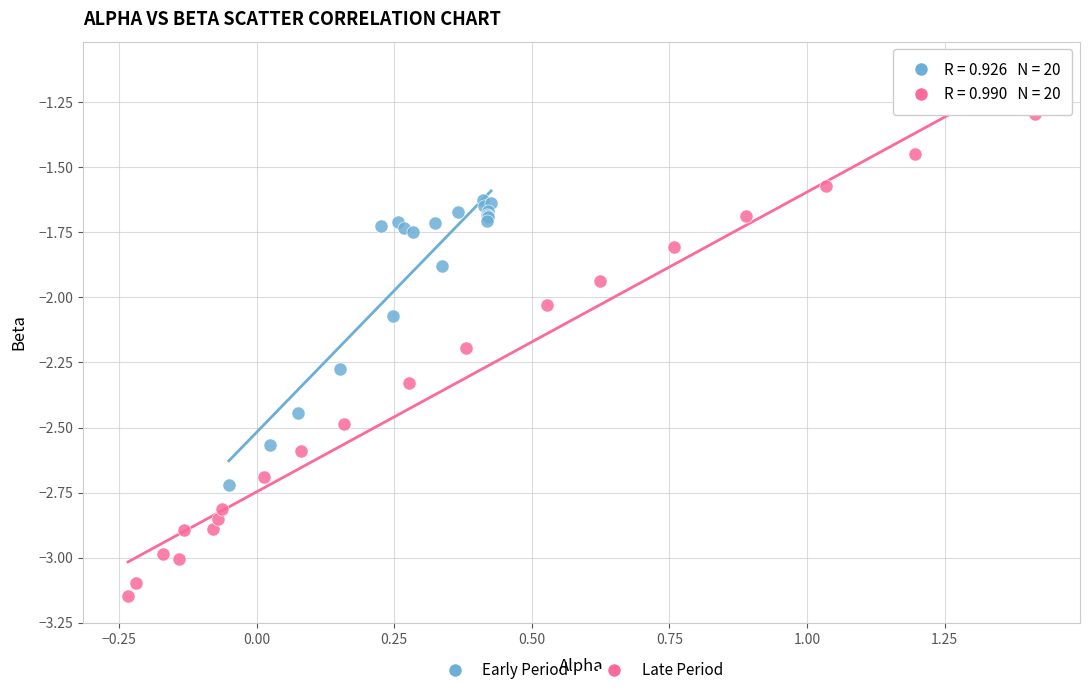

Which series has the widest spread of Y values?

Late Period